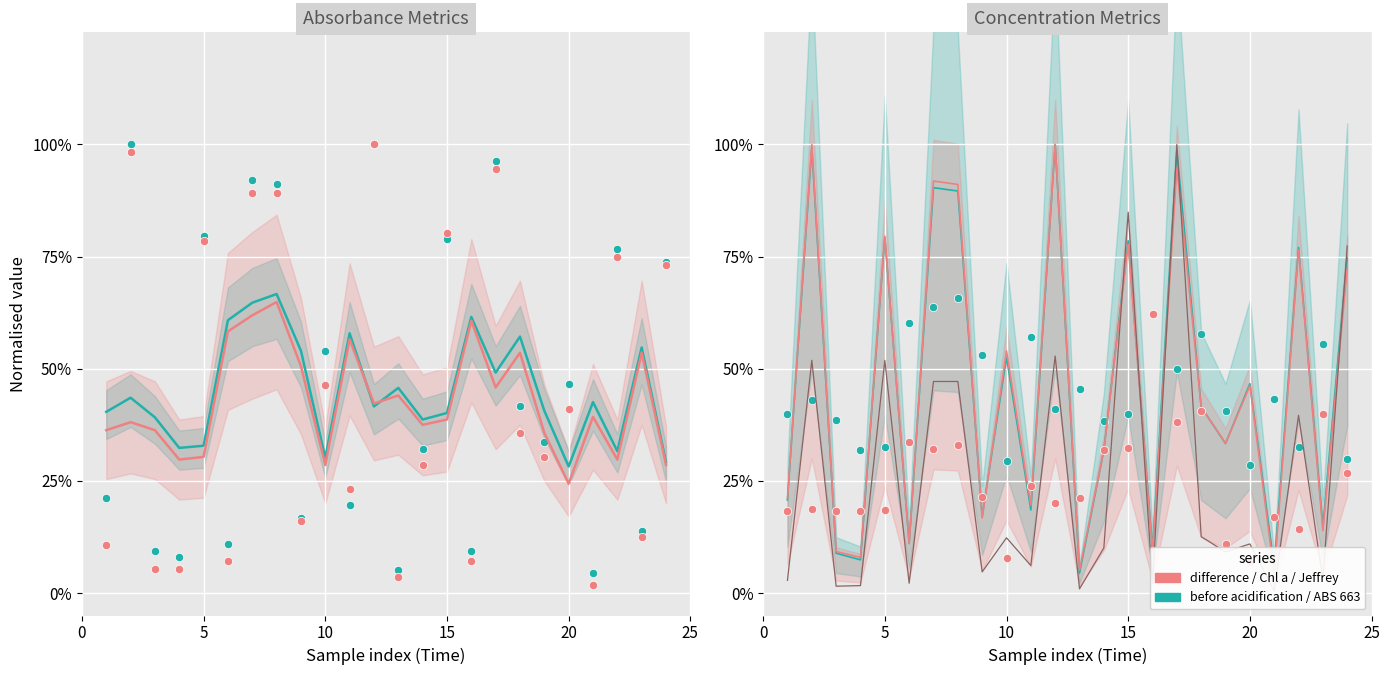

What is the highest value of the Turbidity Corrected ABS 663 series?

1.0